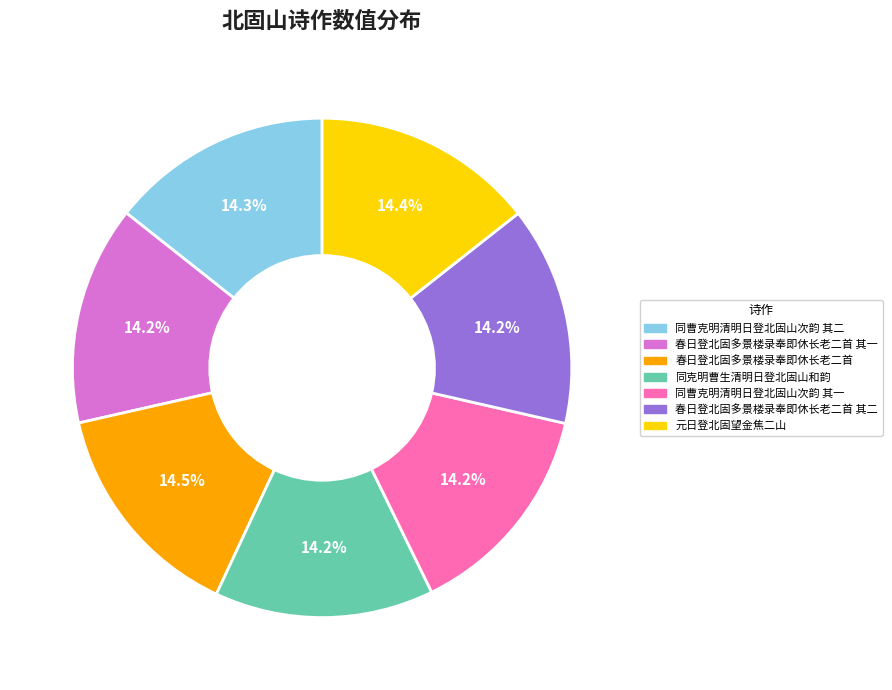

Is there a majority slice in this chart?

No